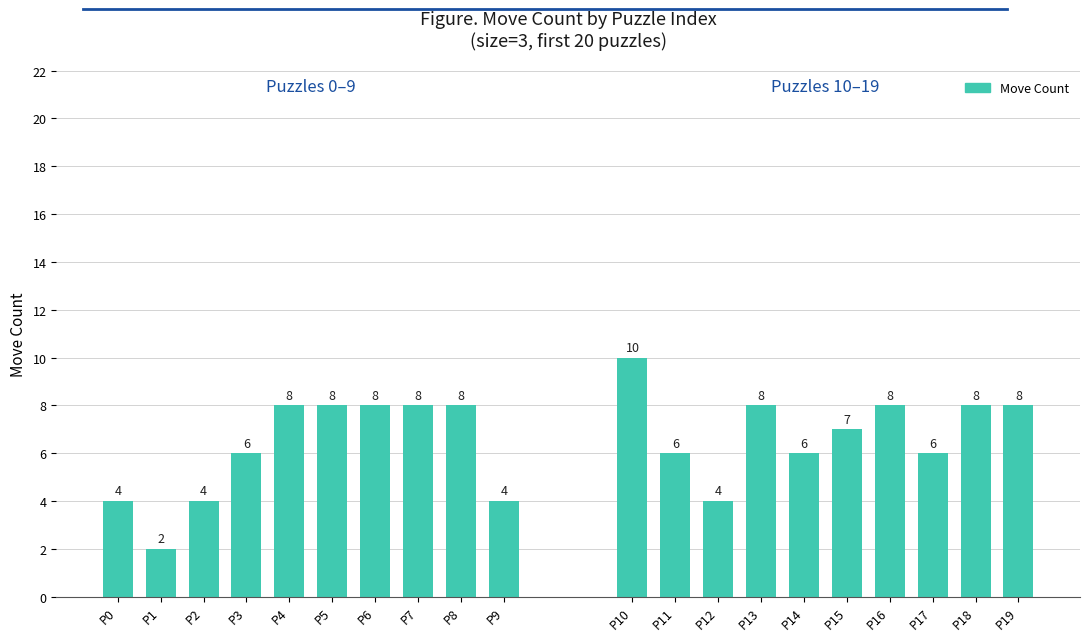

What is the value of the Move Count (puzzles 0–9) bar at the 6th from the left?

8